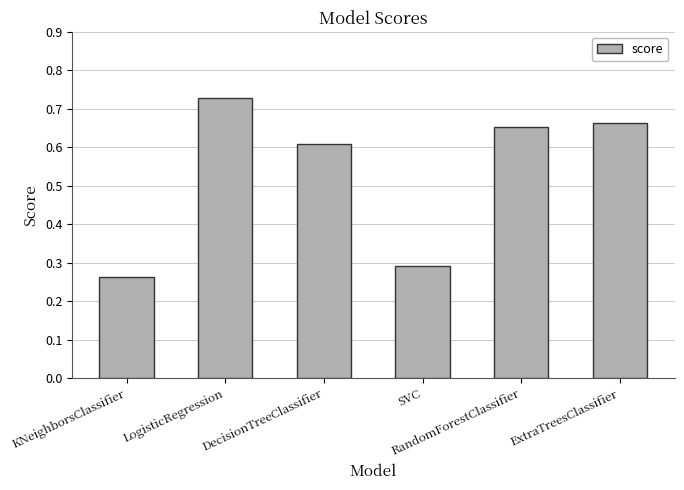

What position from the right is RandomForestClassifier?

2